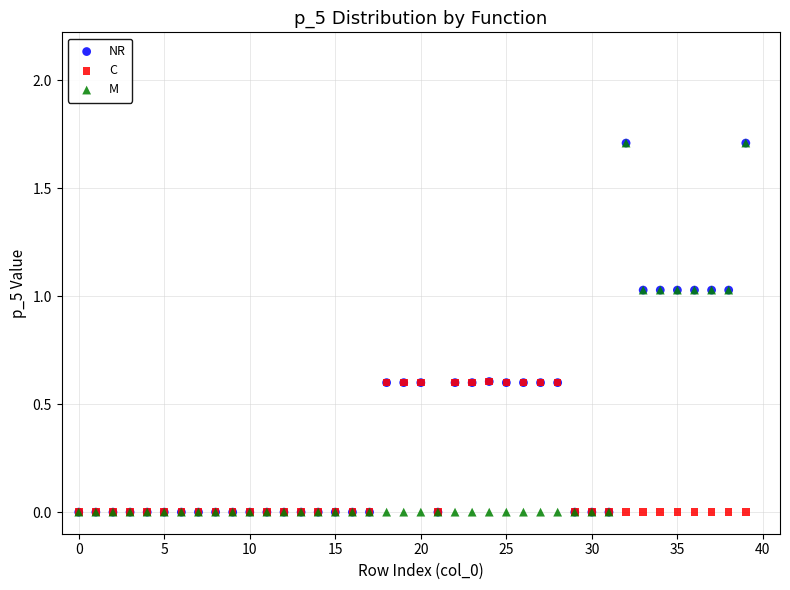

What are all the series names shown in the legend?

NR, C, M